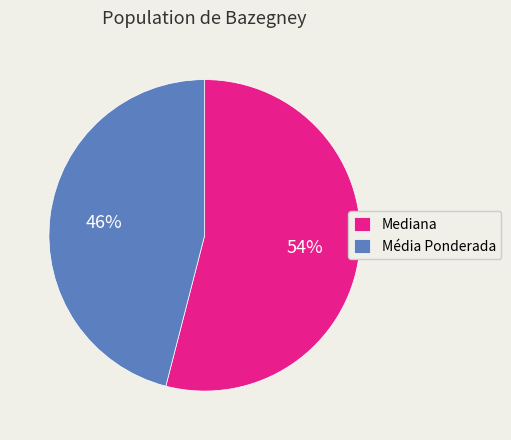

What percentage is the Mediana slice, to the nearest percent?

54%